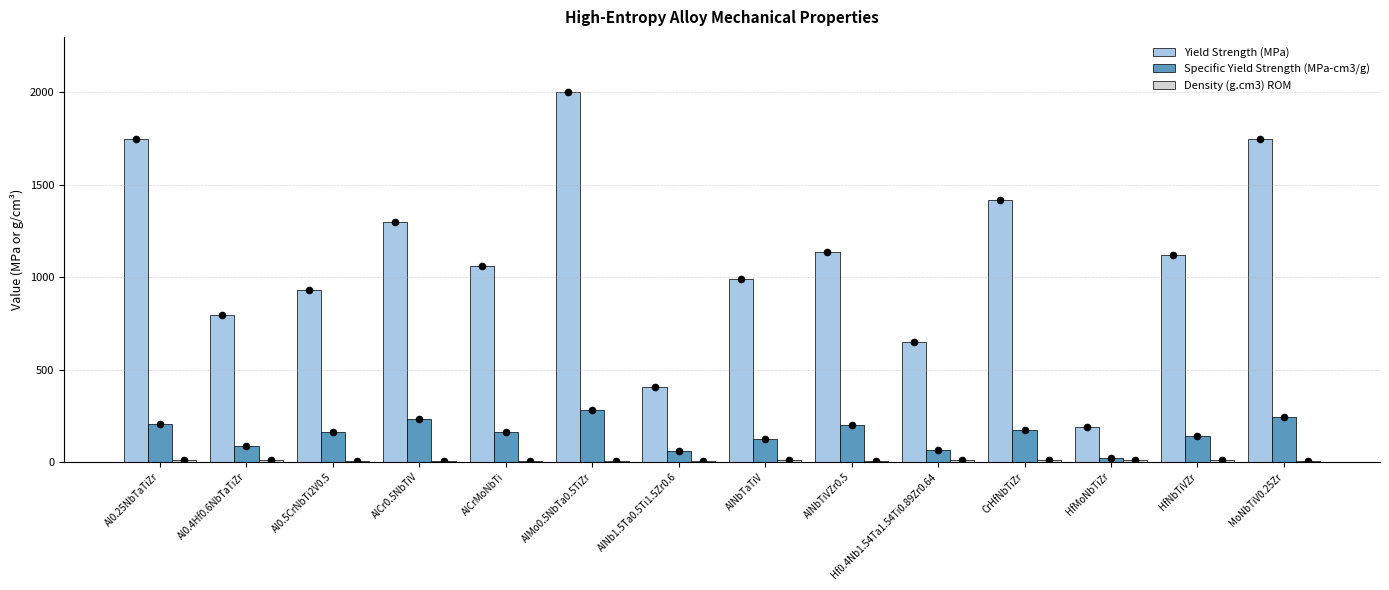

What are all the series names shown in the legend?

Yield Strength (MPa), Specific Yield Strength (MPa-cm3/g), Density (g.cm3) ROM